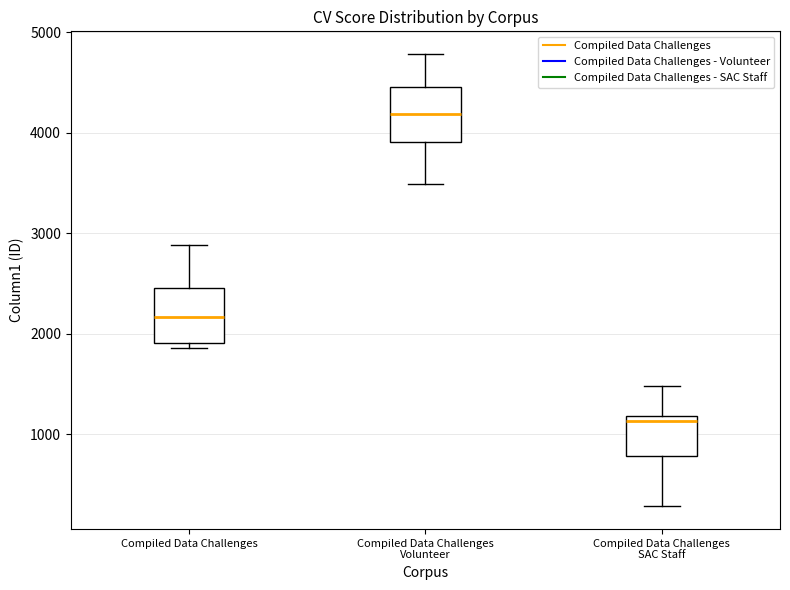

Reading left to right, transcribe this box plot: for each box, give where its median line is, the range the box spans, and where its two whiskers end, as read against the y-axis. The values are not printed on the chart, so give them approximately, as read against the axis.

Compiled Data Challenges: median 2200, box 1900 to 2500, whiskers 1900 (just below the box's lower edge) to 2900
Compiled Data Challenges Volunteer: median 4200, box 3900 to 4500, whiskers 3500 to 4800
Compiled Data Challenges SAC Staff: median 1100, box 800 to 1200, whiskers 300 to 1500